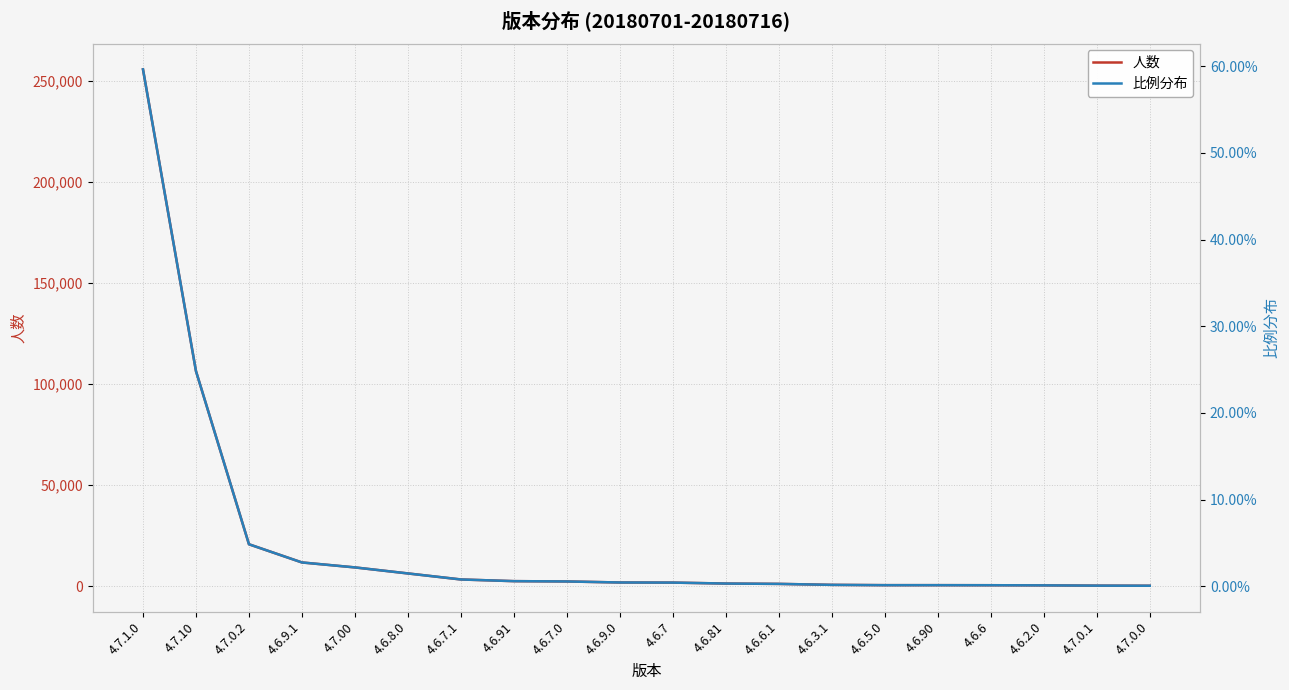

List the labels in order of 比例分布 value, largest first.

4.7.1.0, 4.7.10, 4.7.0.2, 4.6.9.1, 4.7.00, 4.6.8.0, 4.6.7.1, 4.6.91, 4.6.7.0, 4.6.9.0, 4.6.7, 4.6.81, 4.6.6.1, 4.6.3.1, 4.6.5.0, 4.6.90, 4.6.6, 4.6.2.0, 4.7.0.1, 4.7.0.0